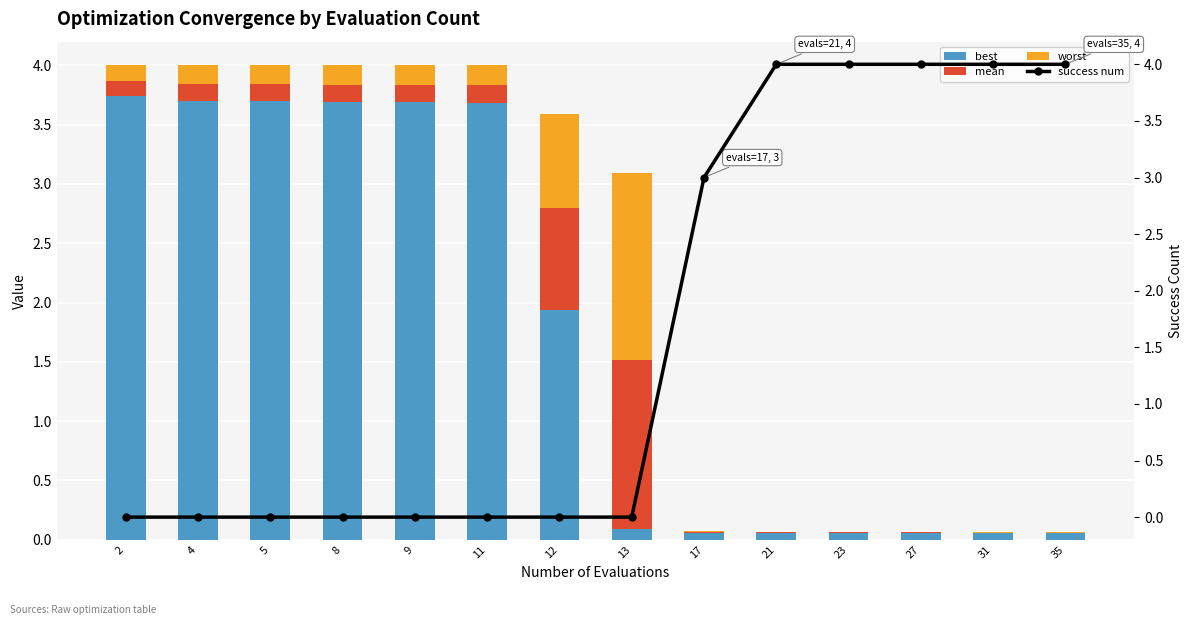

Where is worst nearest to the value 0?

31